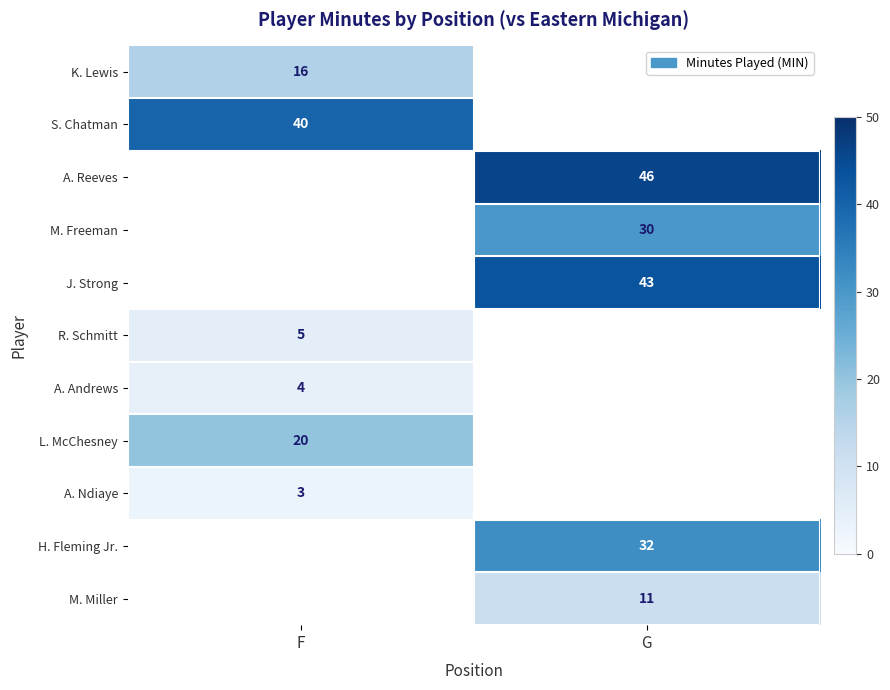

True or false: J. Strong has a value of 62 at G.

False